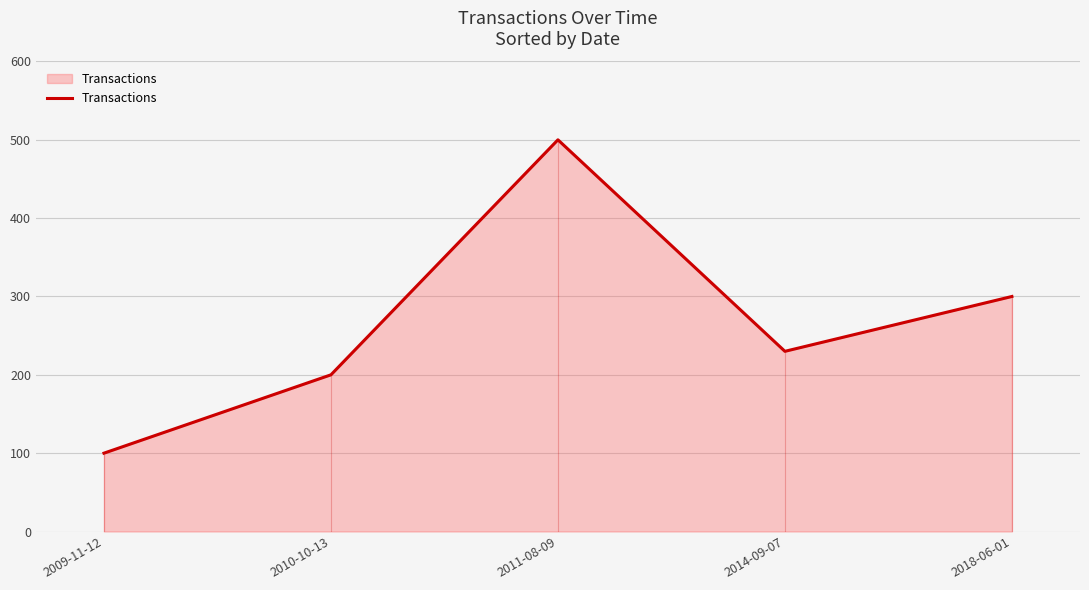

What is the label of the 3rd point from the right?

2011-08-09